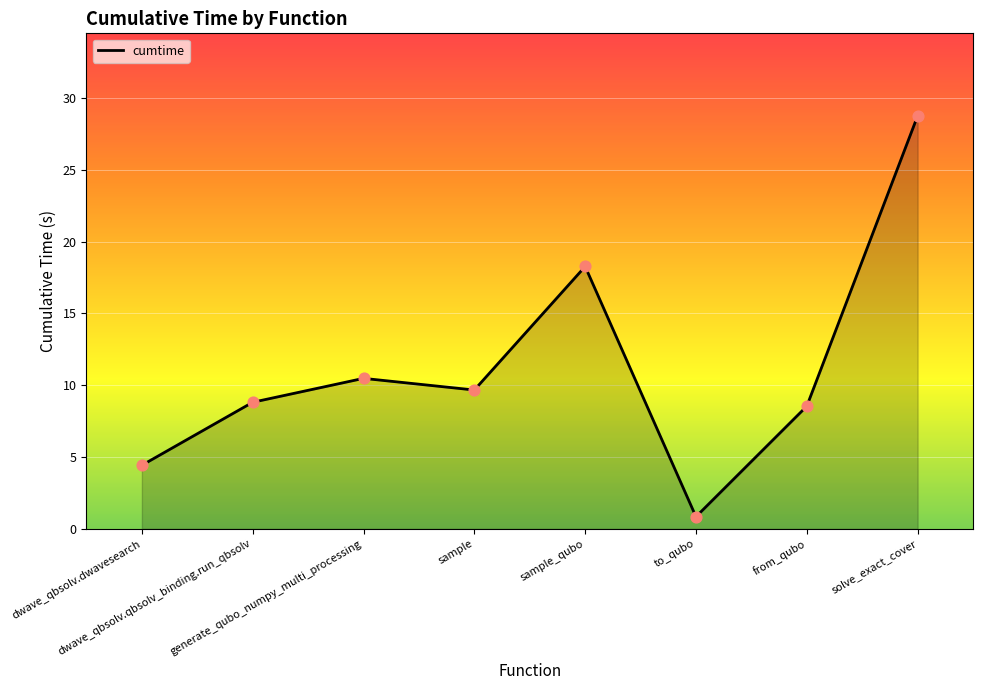

What is the change in value from dwave_qbsolv.dwavesearch to dwave_qbsolv.qbsolv_binding.run_qbsolv?

+4.4